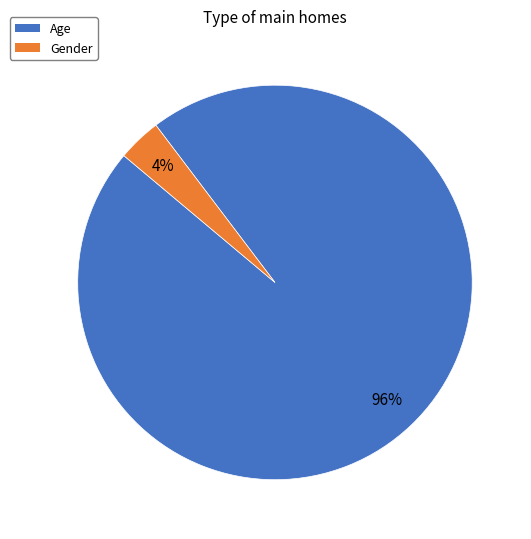

What is the largest slice in the pie chart?

Age